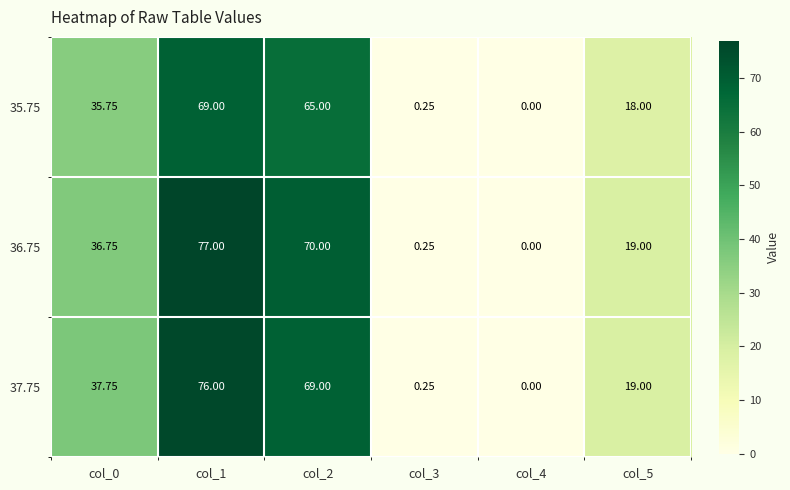

Is the value of 36.75 at col_2 greater than the value of 37.75 at col_1?

No